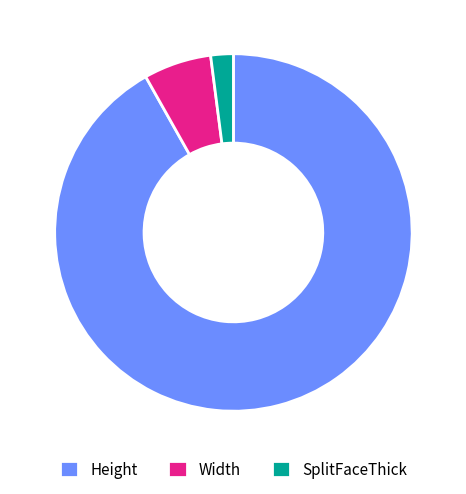

How many segments does this pie chart have?

3